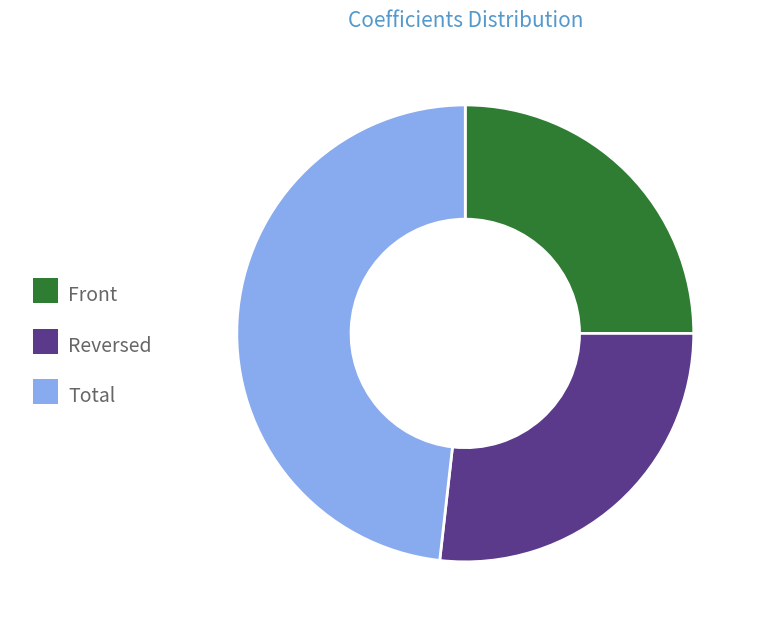

What is the largest slice in the pie chart?

Total